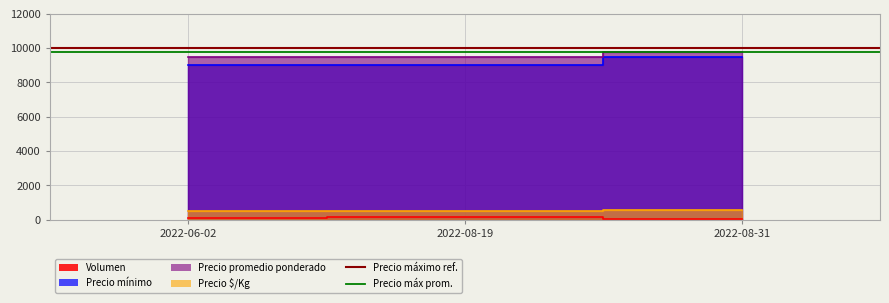

Is it true that Precio minimo equals 16856 at 2022-08-31?

False